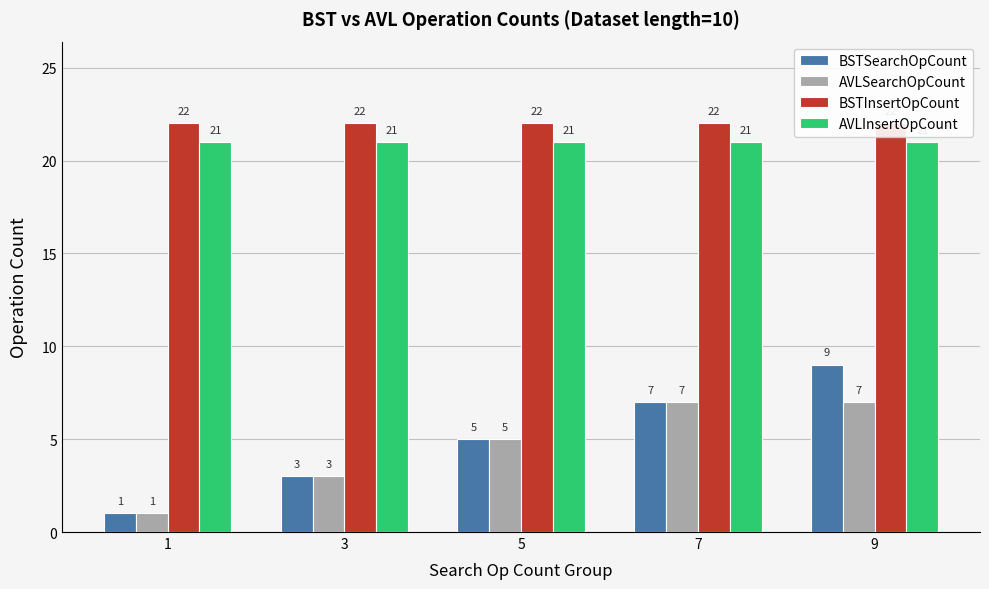

Does the chart contain stacked bars?

No